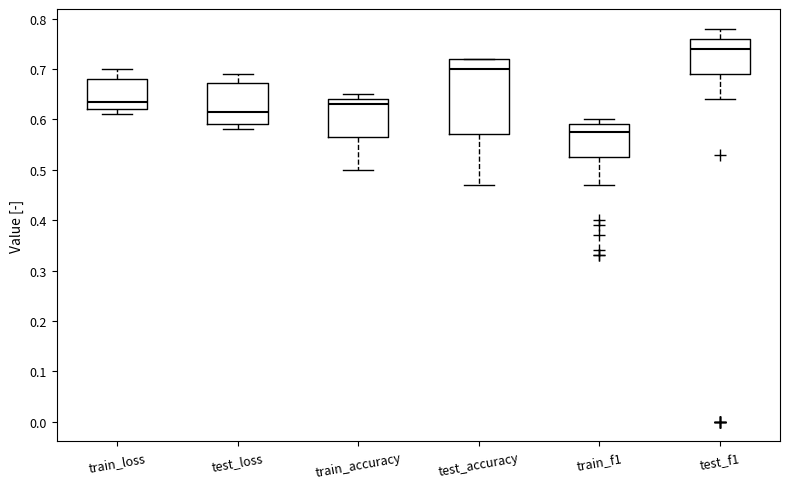

Which box has the lowest median line?

train_f1